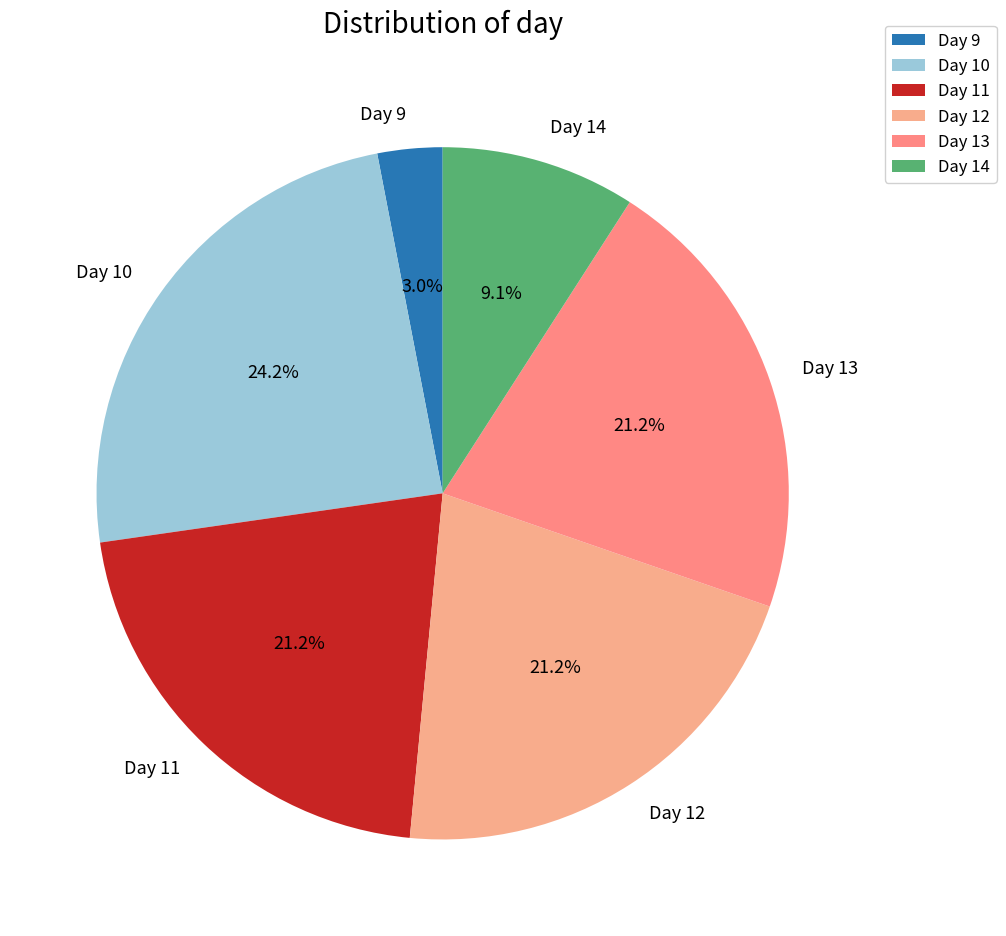

How many segments does this pie chart have?

6